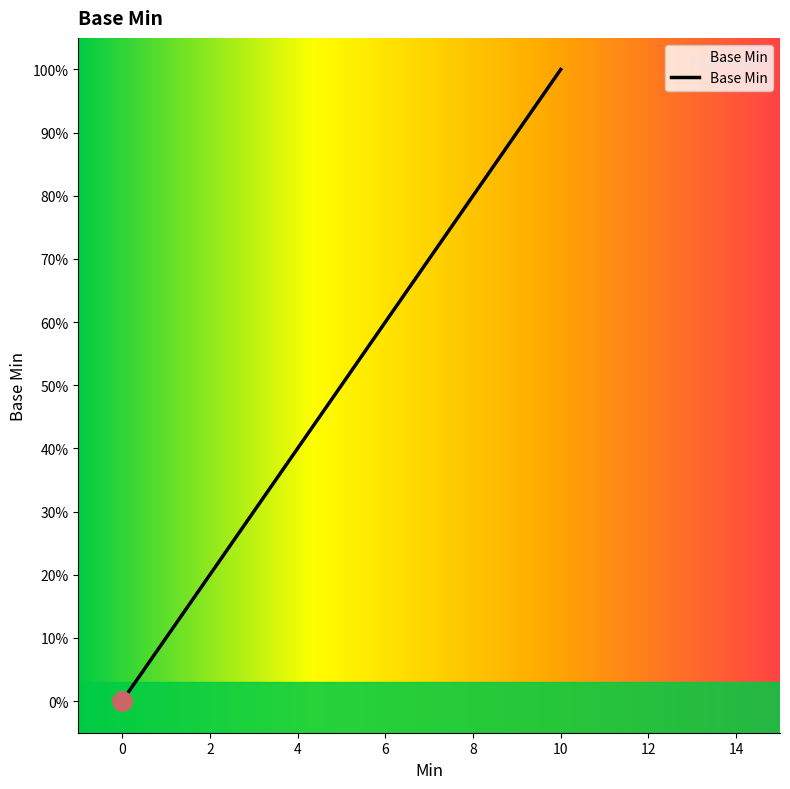

Does the chart have visible grid lines?

No